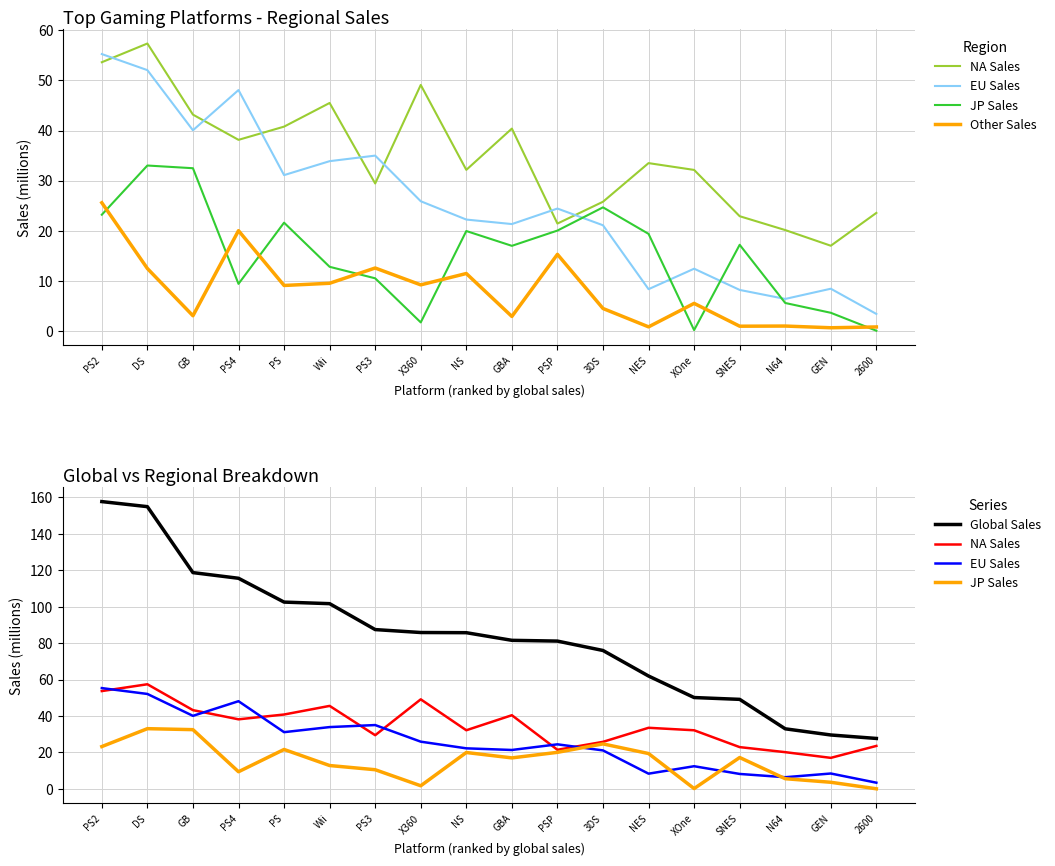

Which series has the largest range (max minus min)?

Global Sales